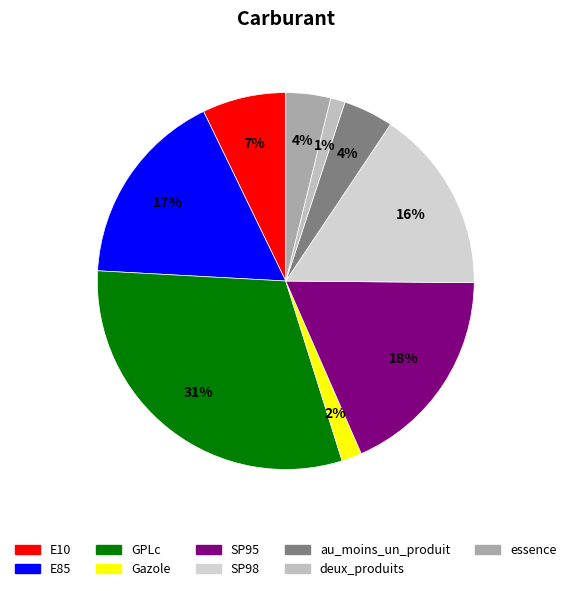

How many slices are in this pie chart?

9